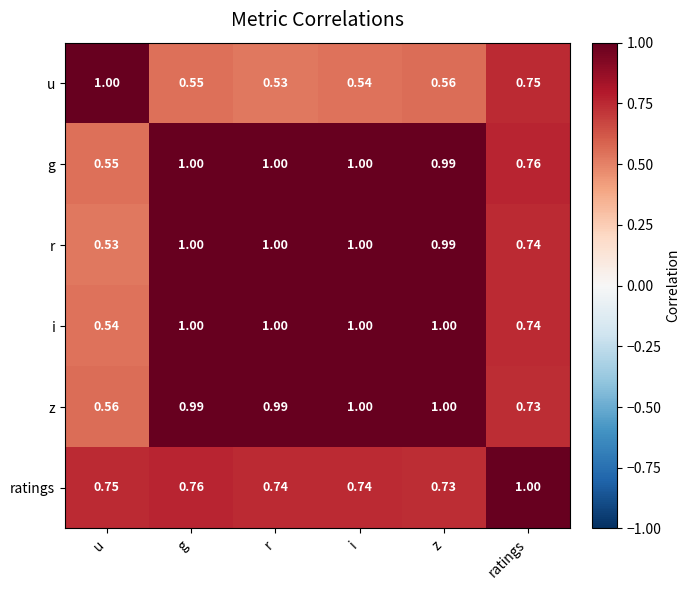

At u, list the series in order from smallest to largest.

r, i, g, z, ratings, u